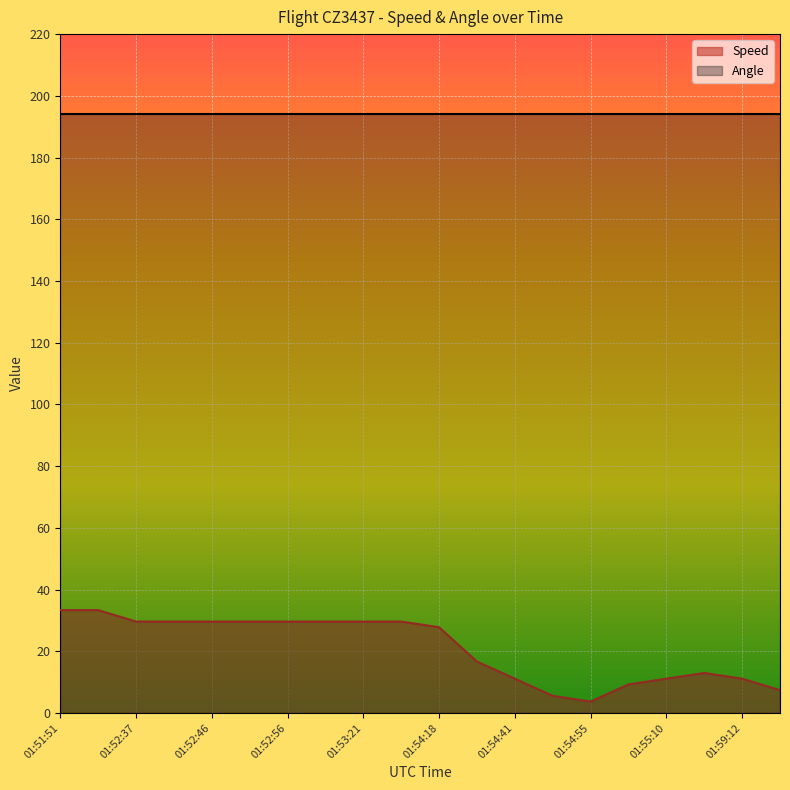

List the labels in order of value, smallest first.

01:54:55, 01:54:45, 01:59:24, 01:55:06, 01:54:41, 01:55:10, 01:59:12, 01:55:28, 01:54:22, 01:54:18, 01:52:37, 01:52:42, 01:52:46, 01:52:51, 01:52:56, 01:53:16, 01:53:21, 01:54:07, 01:51:51, 01:52:06